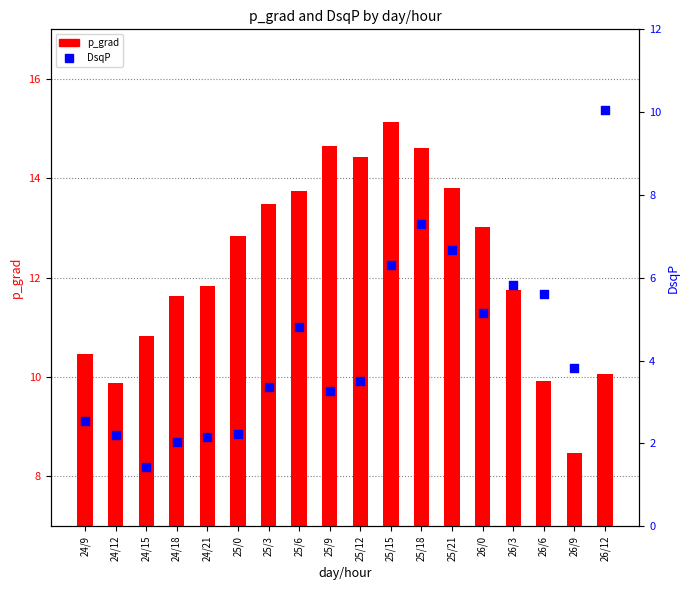

At how many categories does at least one series exceed 7?

18